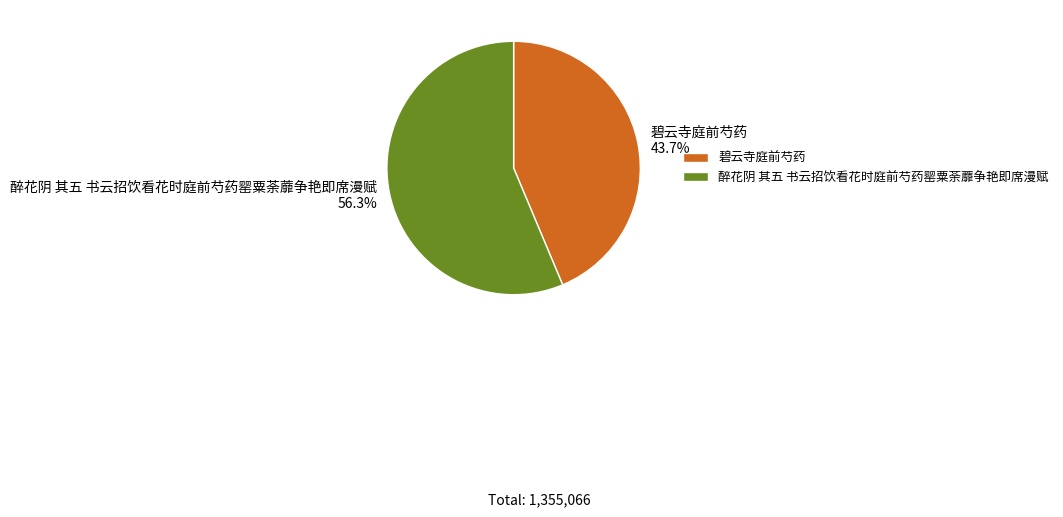

Do 醉花阴 其五 书云招饮看花时庭前芍药罂粟荼蘼争艳即席漫赋 and 碧云寺庭前芍药 together represent more than half of the pie?

Yes